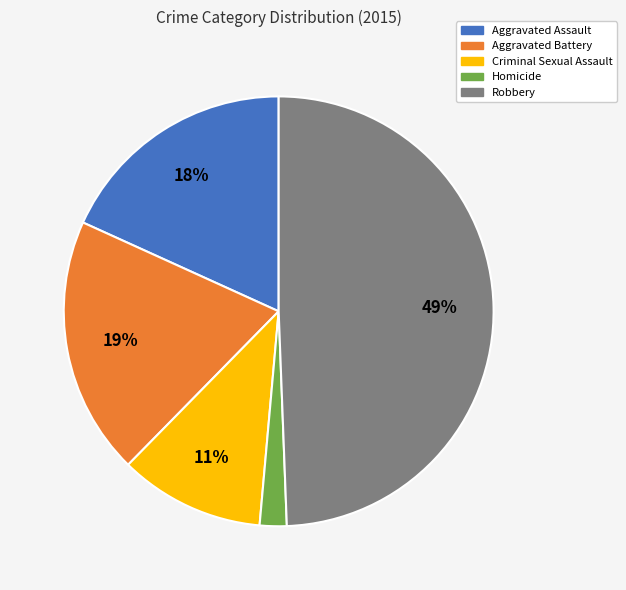

Is it true that Aggravated Assault is 30% of the pie?

False